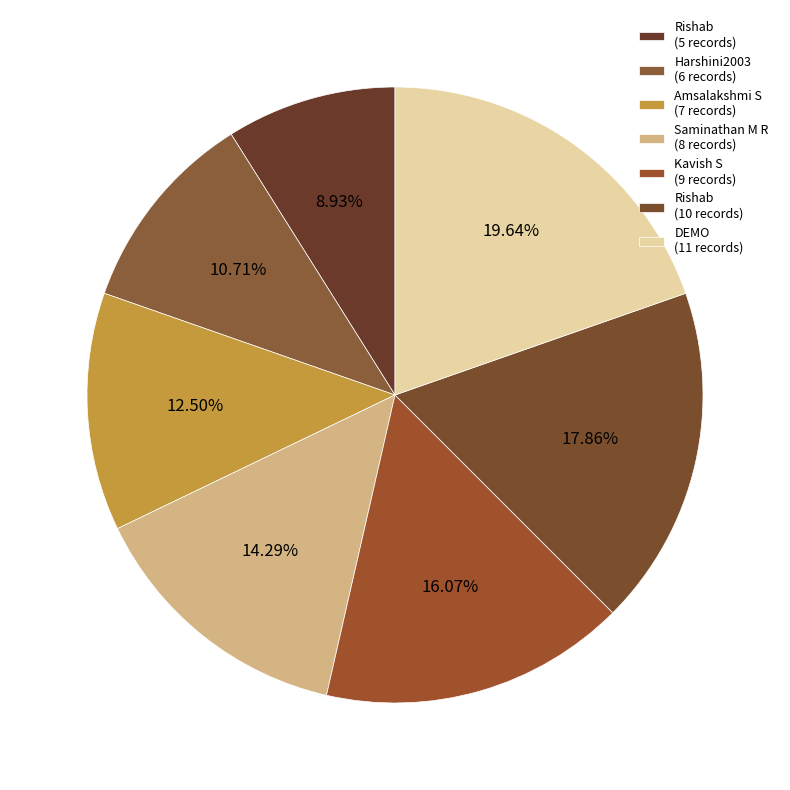

How many slices are in this pie chart?

7